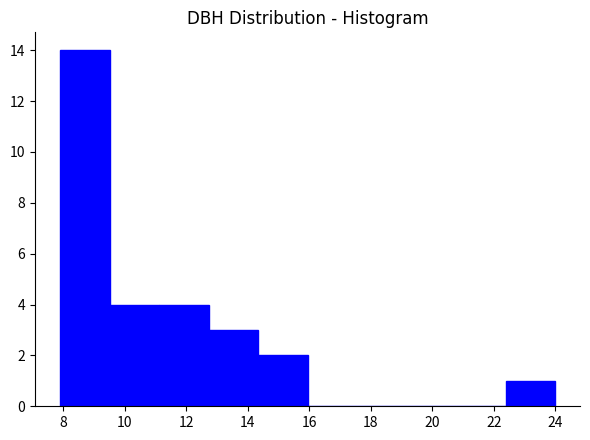

Reading left to right, transcribe this chart: for each bar, give the range it covers on the x-axis and its height. Neither the bar edges nor the heights are printed on the chart, so give them approximately, as read against the axes.

8.0 to 9.6: 14
9.6 to 11.2: 4
11.2 to 12.8: 4
12.8 to 14.4: 3
14.4 to 16.0: 2
16.0 to 17.6: 0
17.6 to 19.2: 0
19.2 to 20.8: 0
20.8 to 22.4: 0
22.4 to 24.0: 1